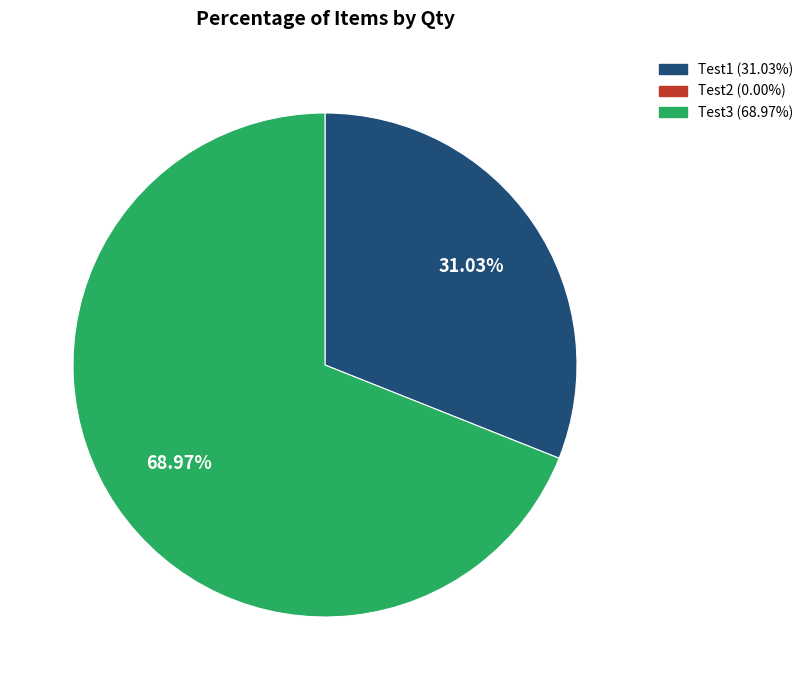

Is there any slice that represents more than half of the pie?

Yes